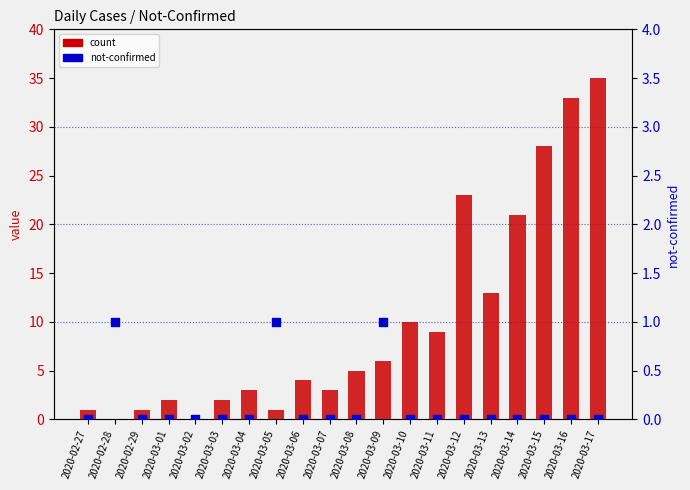

Which series has the largest Y range (max minus min)?

count